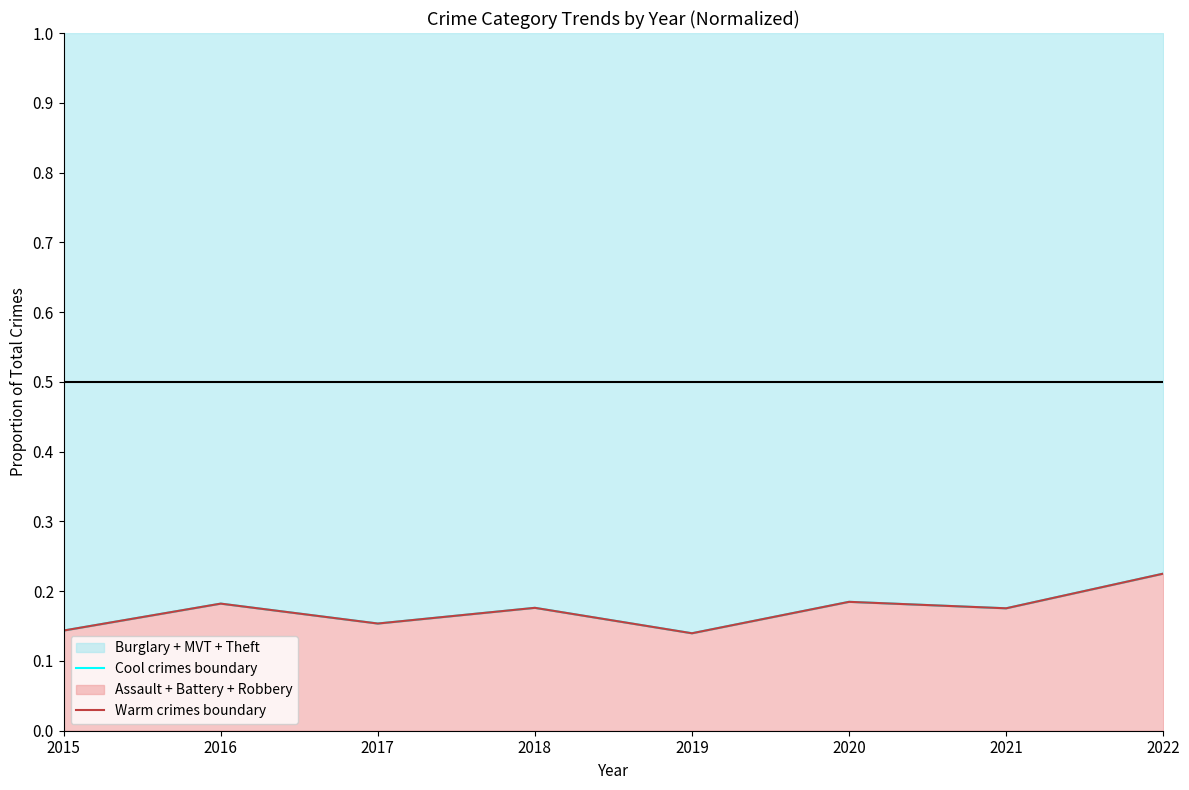

Count the number of categories in the chart.

8